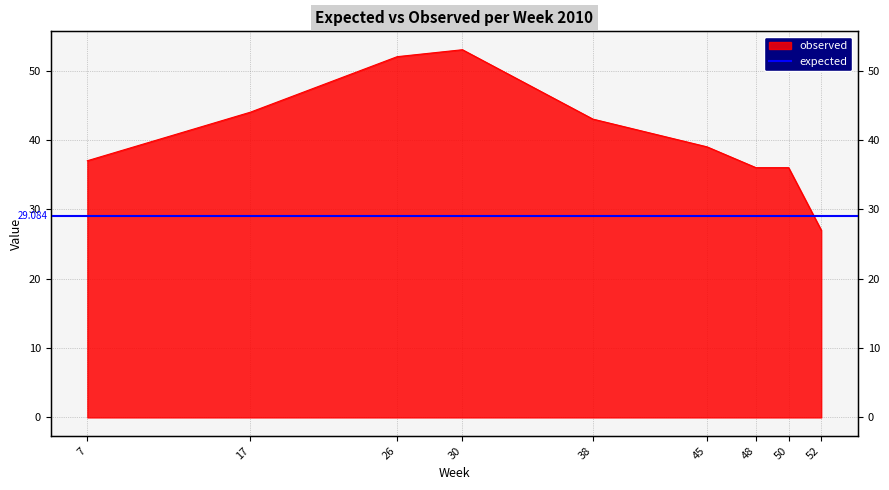

Rank the categories by value from highest to lowest.

30, 26, 17, 38, 45, 7, 48, 50, 52